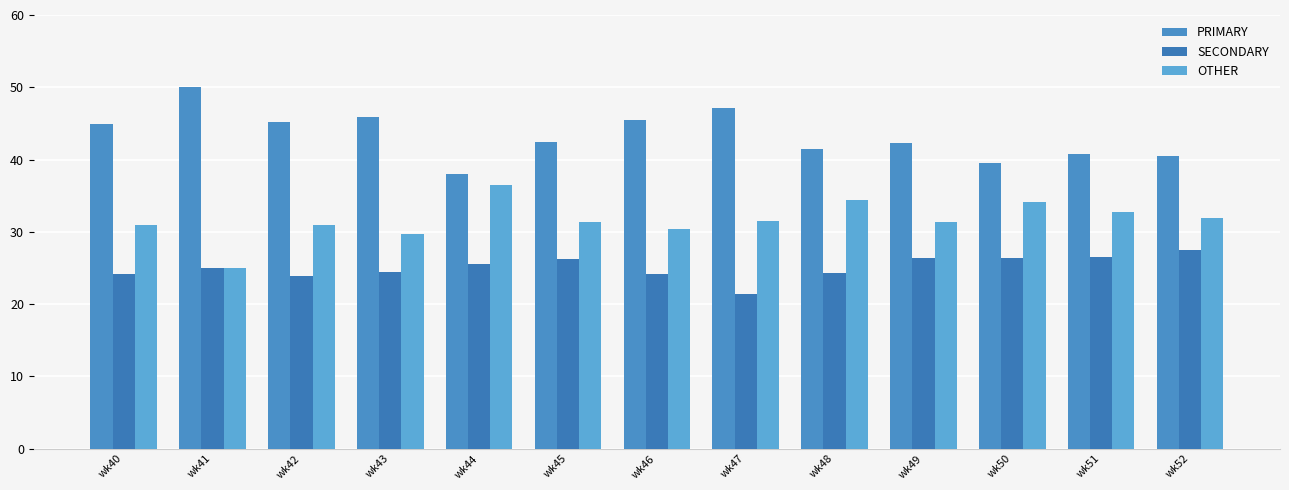

The PRIMARY series shows 17.0 at wk45. True or false?

False